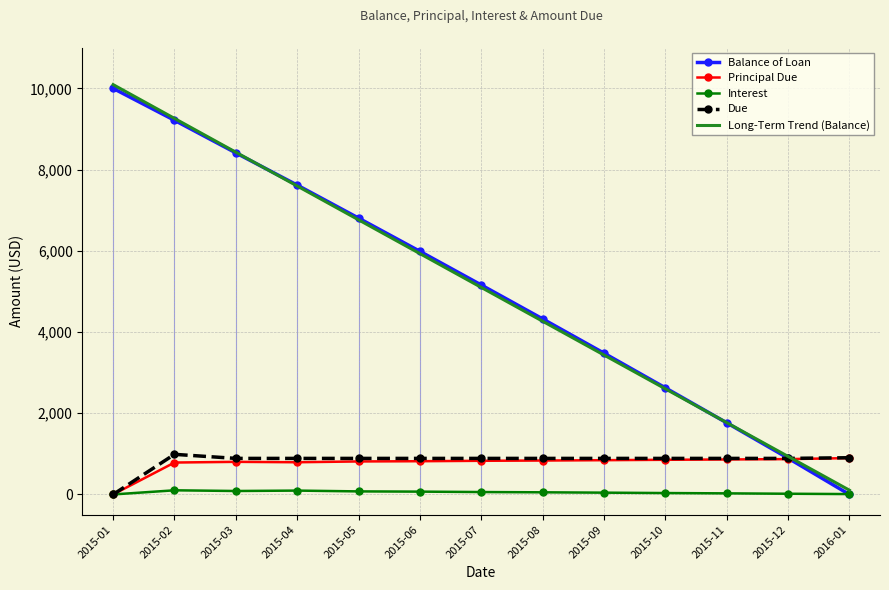

Reading left to right, what are all the values shown in this chart?

Balance of Loan: 10000.0	9214.2	8411.3	7618.4	6805.8	5987.4	5158.7	4323.6	3479.9	2626.6	1765.6	895.3	0.0
Principal Due: 0.0	785.8	802.9	793.0	812.6	818.4	828.7	835.1	843.6	853.4	861.0	870.3	895.3
Interest: 0.0	101.9	84.8	94.8	75.1	69.4	59.0	52.6	44.1	34.3	26.8	17.4	9.1
Due: 0.0	987.7	887.7	887.7	887.7	887.7	887.7	887.7	887.7	887.7	887.7	887.7	904.4
Long-Term Trend (Balance): 10092.4	9260.2	8428.0	7595.7	6763.5	5931.2	5099.0	4266.7	3434.5	2602.3	1770.0	937.8	105.5